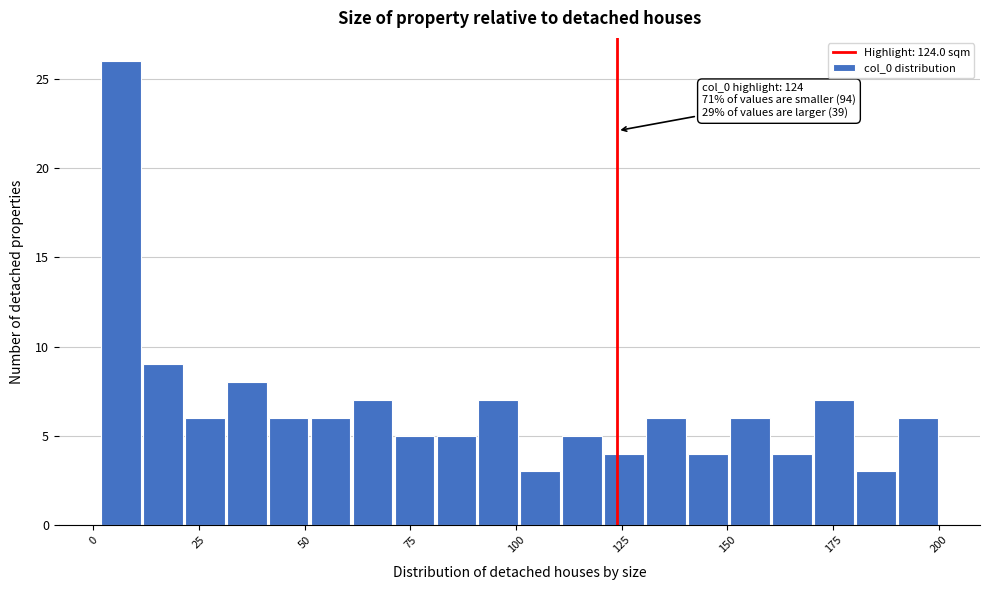

Around what value on the x-axis is the tallest bar? Give the approximate position of its centre, as read against the axis.

5